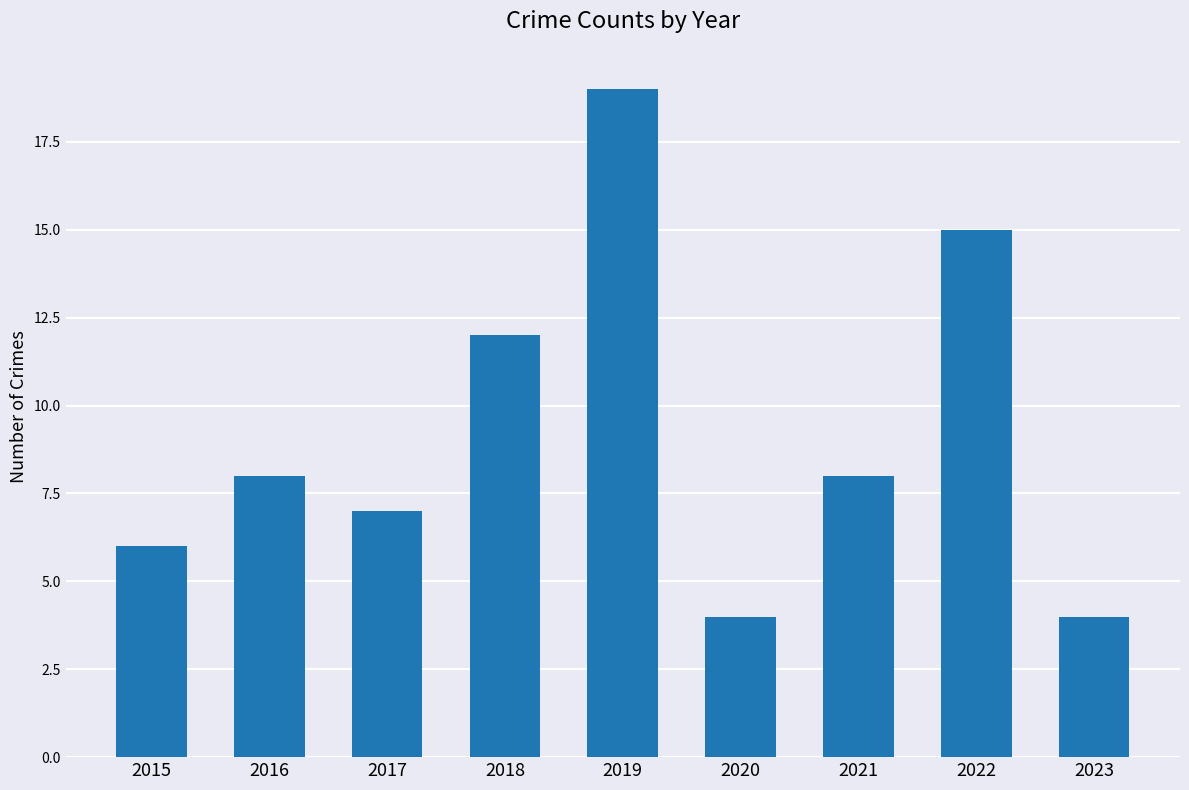

Does the chart contain any negative values?

No